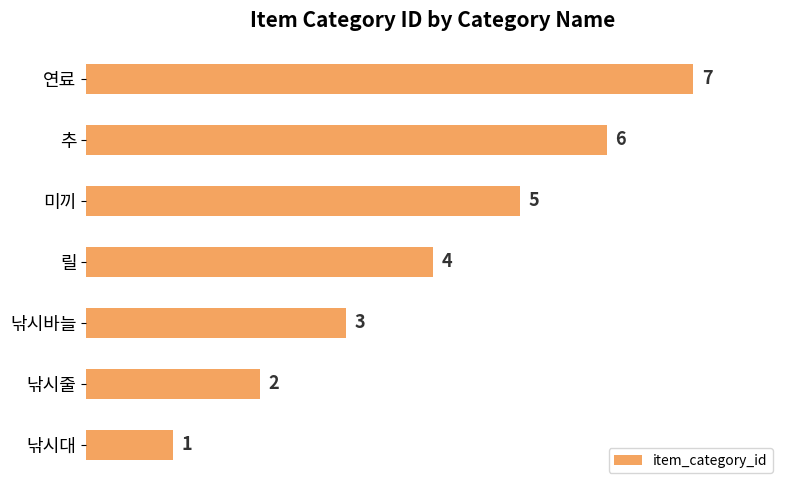

What is the difference between the second highest and second lowest values?

4